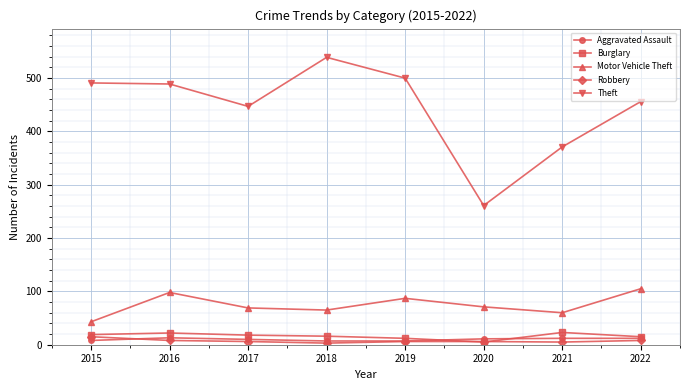

Which label corresponds to the largest value in the chart?

2018